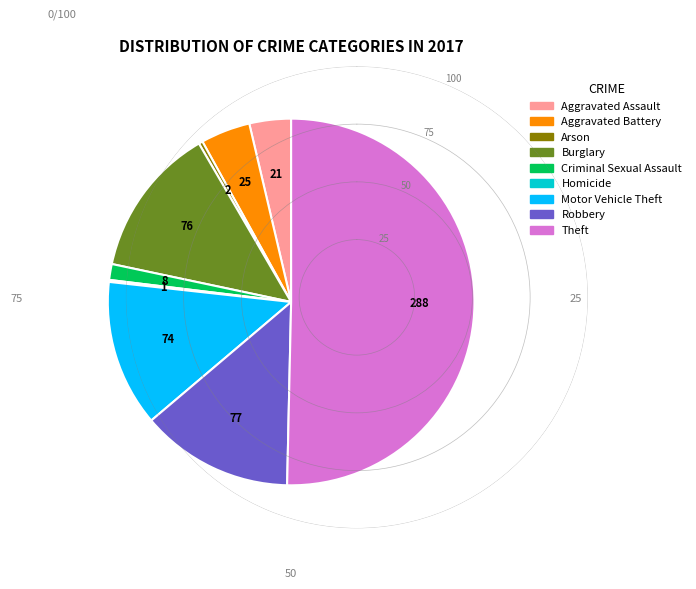

Do Motor Vehicle Theft and Aggravated Assault together represent more than half of the pie?

No